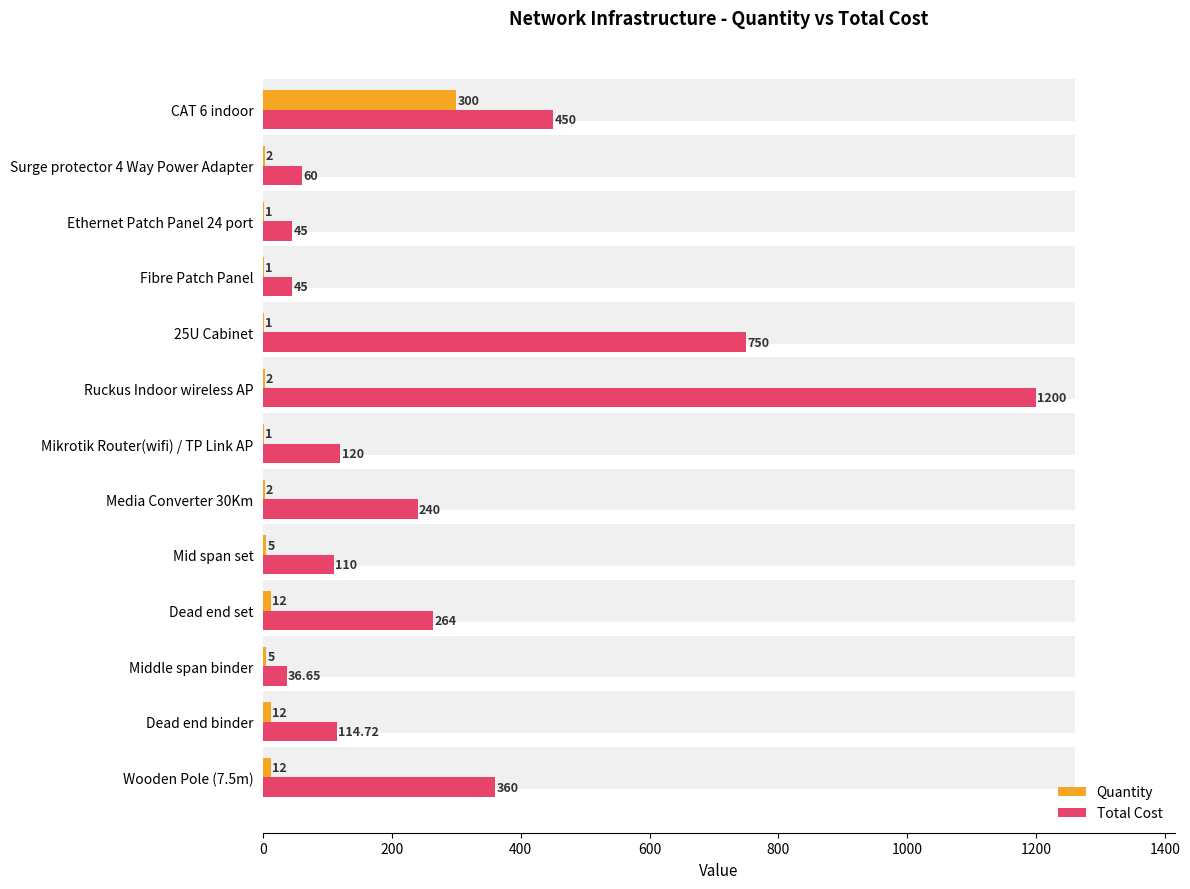

At how many categories does at least one series exceed 1063?

1